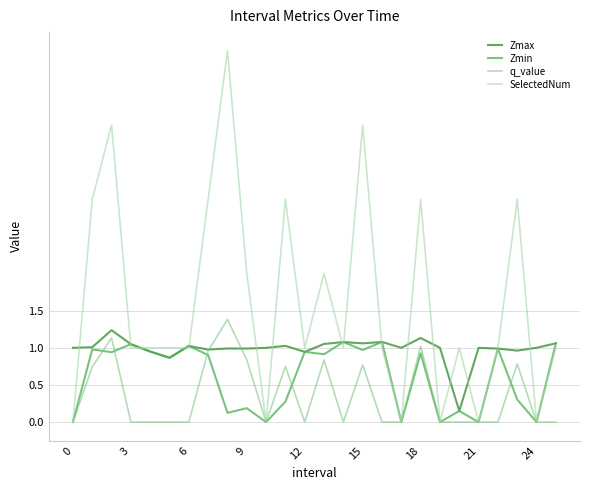

List the series in order of their overall mean, highest first.

SelectedNum, Zmax, Zmin, q_value